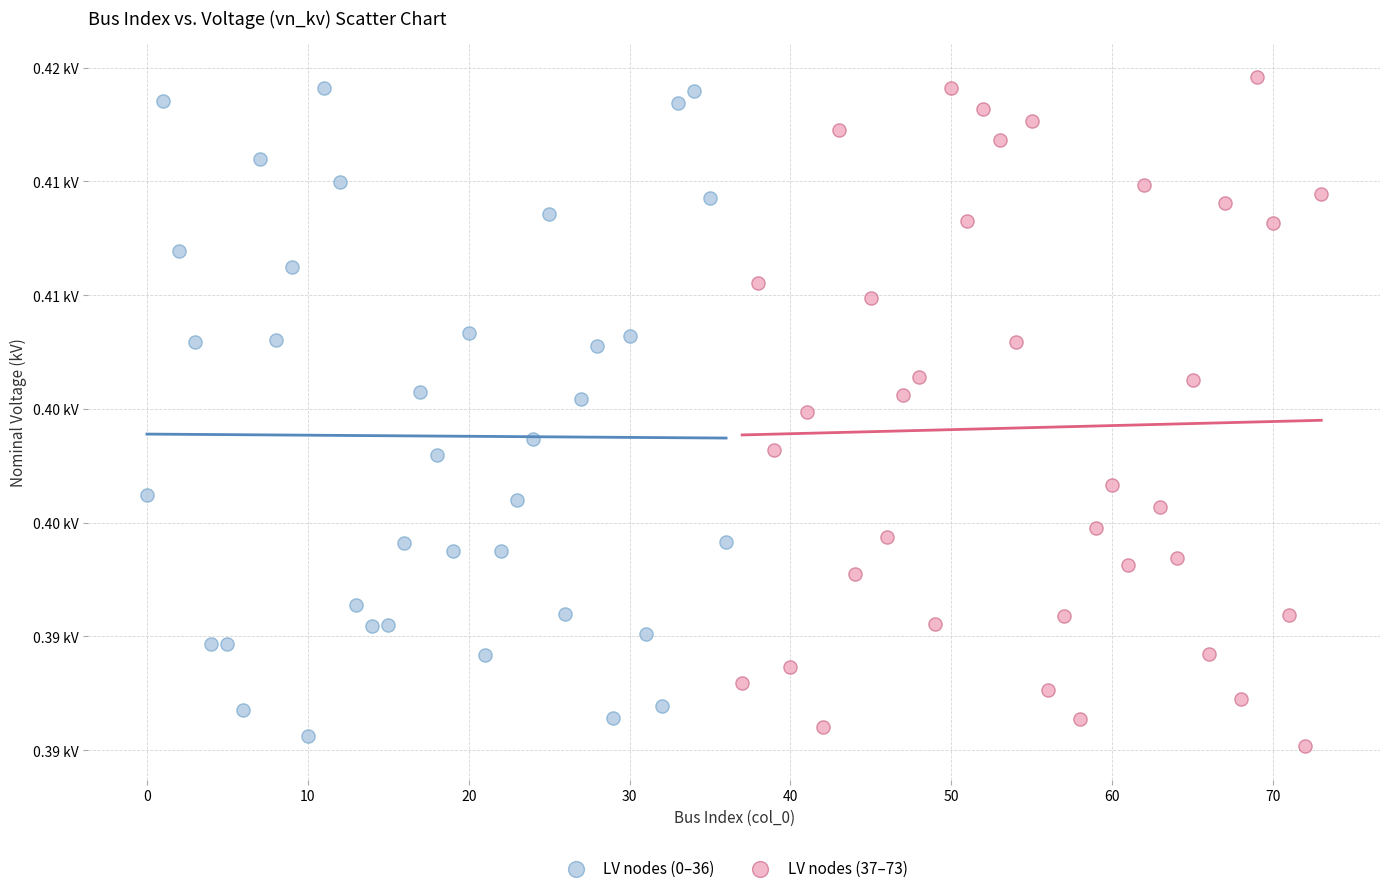

What are all the series names shown in the legend?

LV nodes (0–36), LV nodes (37–73)